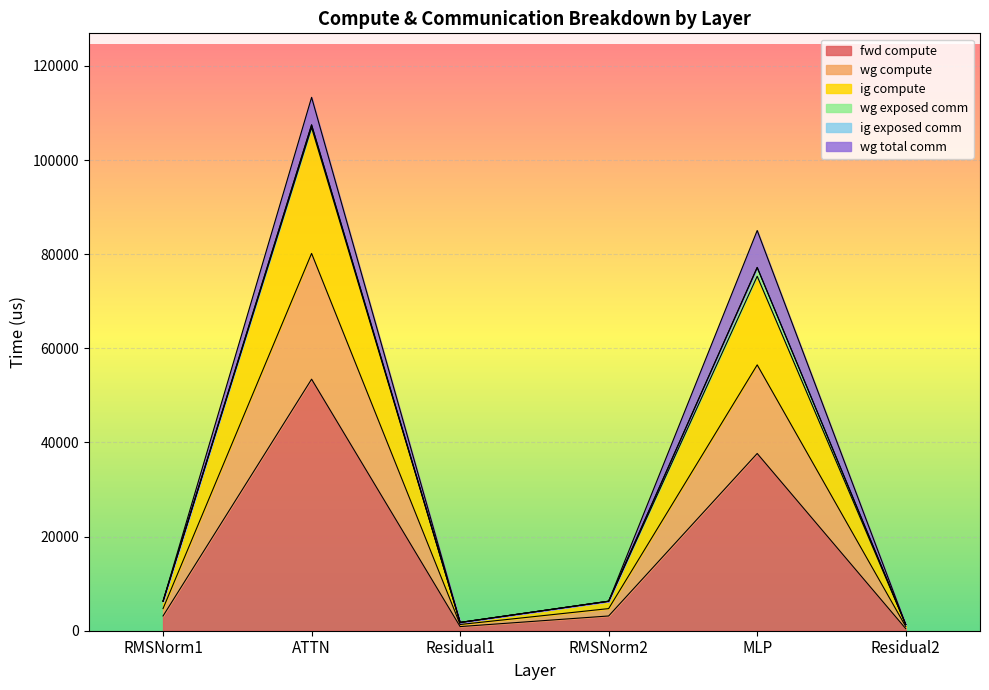

At which category is the sum across all series the highest?

ATTN